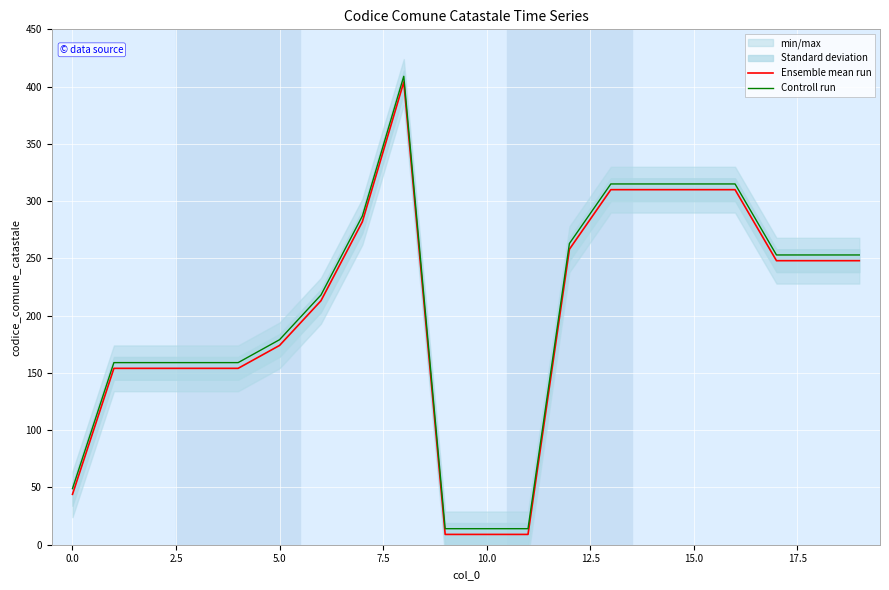

How many categories are shown in the chart?

20